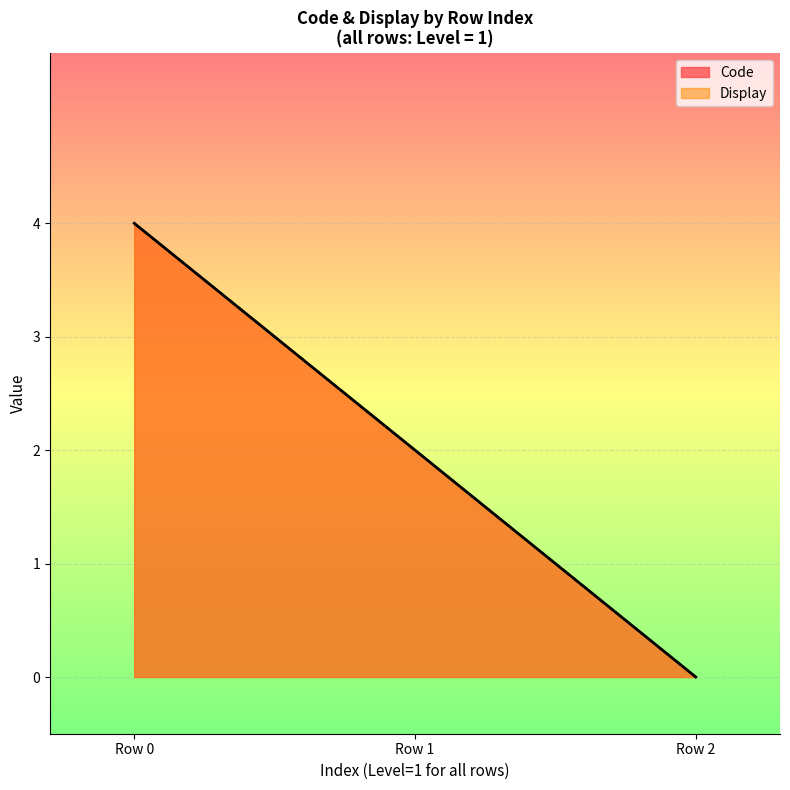

What is the maximum value for Code?

4